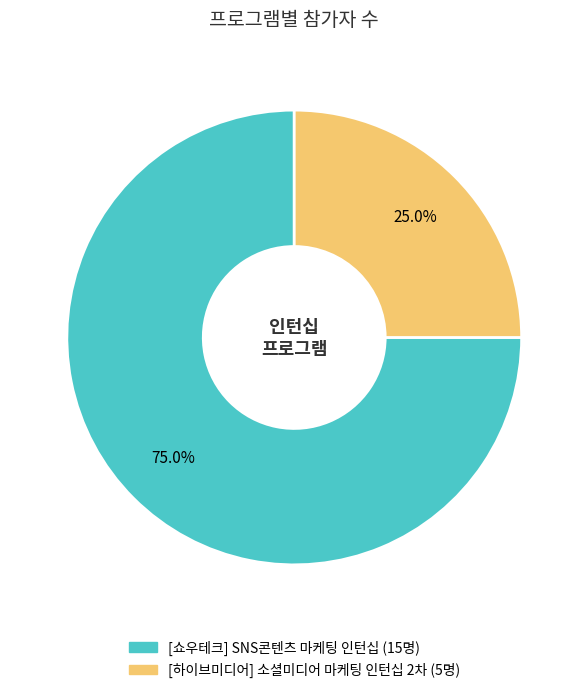

Which has a higher value, [쇼우테크] SNS콘텐츠 마케팅 인턴십 or [하이브미디어] 소셜미디어 마케팅 인턴십 2차?

[쇼우테크] SNS콘텐츠 마케팅 인턴십